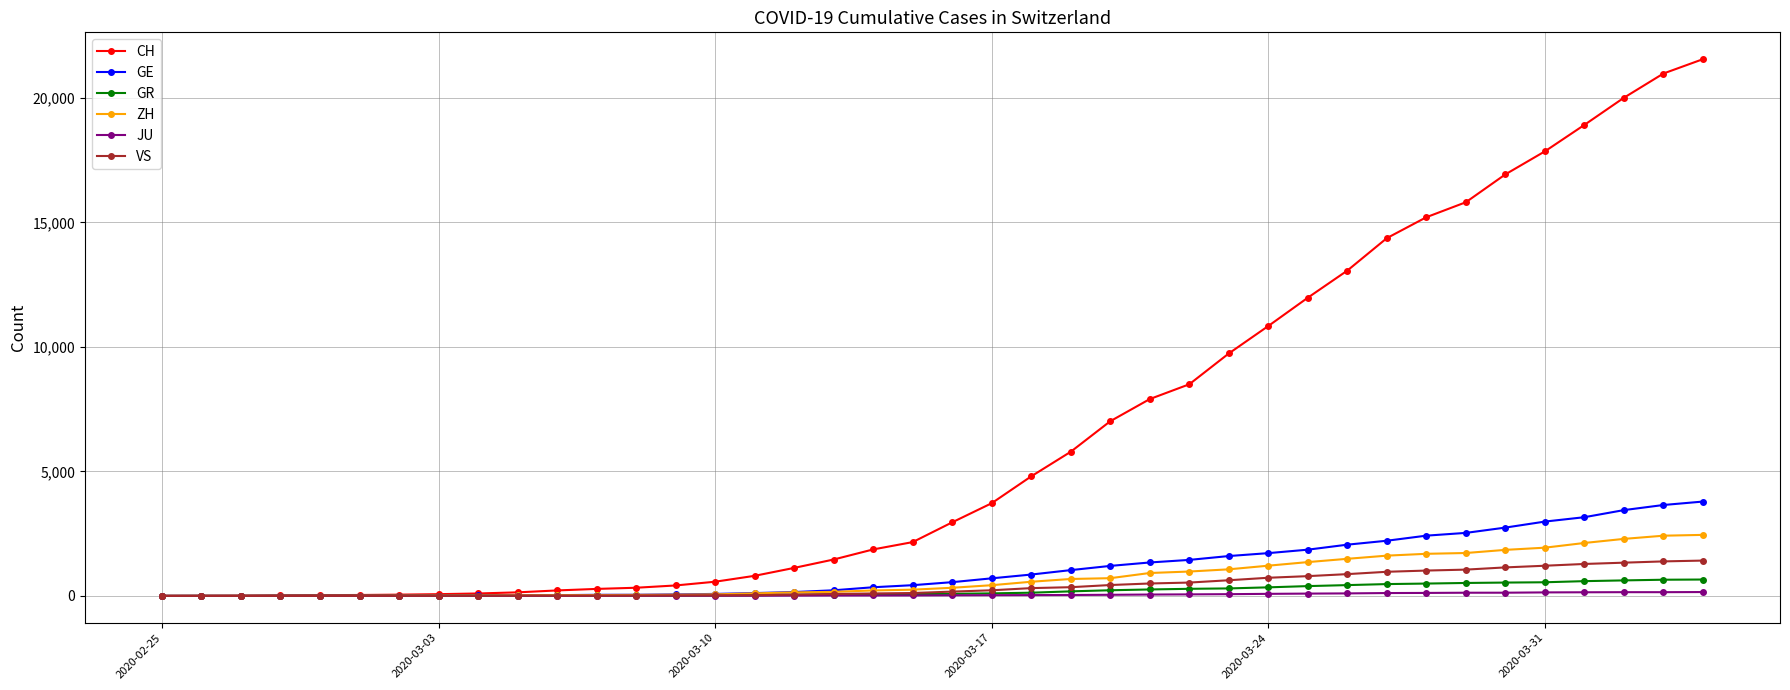

Count the number of categories in the chart.

40